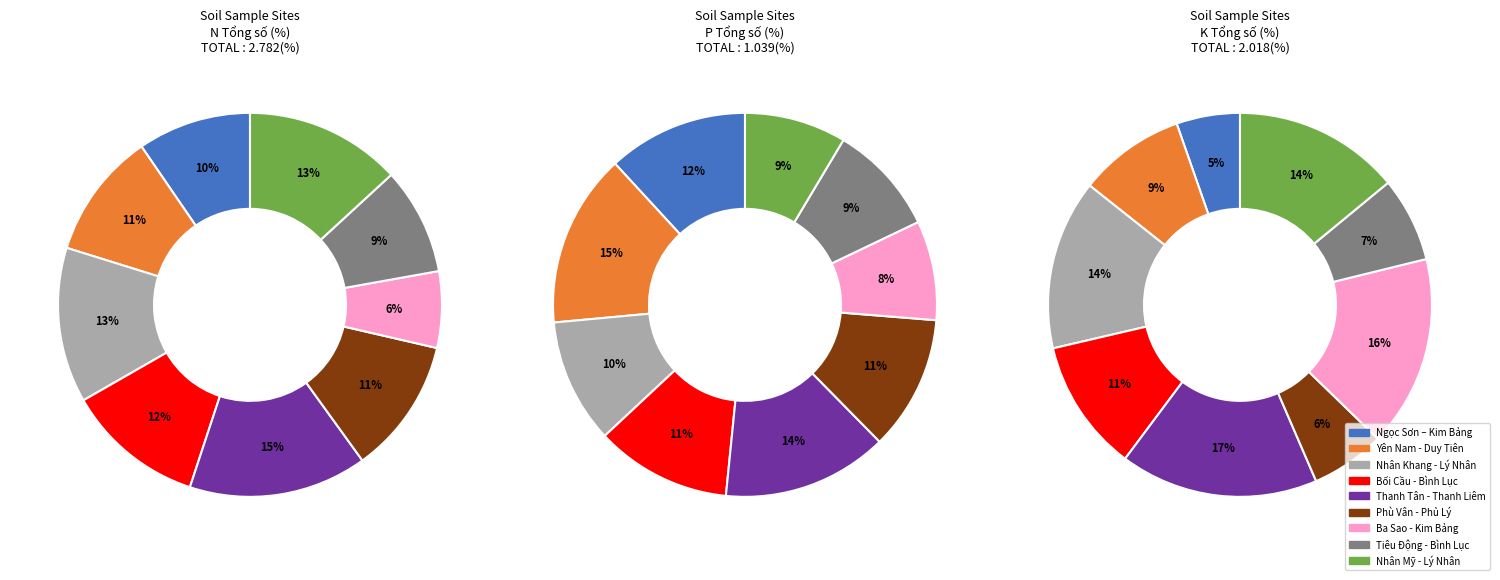

Which category has the smallest portion of the pie?

Đất rừng thị Trấn Ba Sao - Kim Bảng